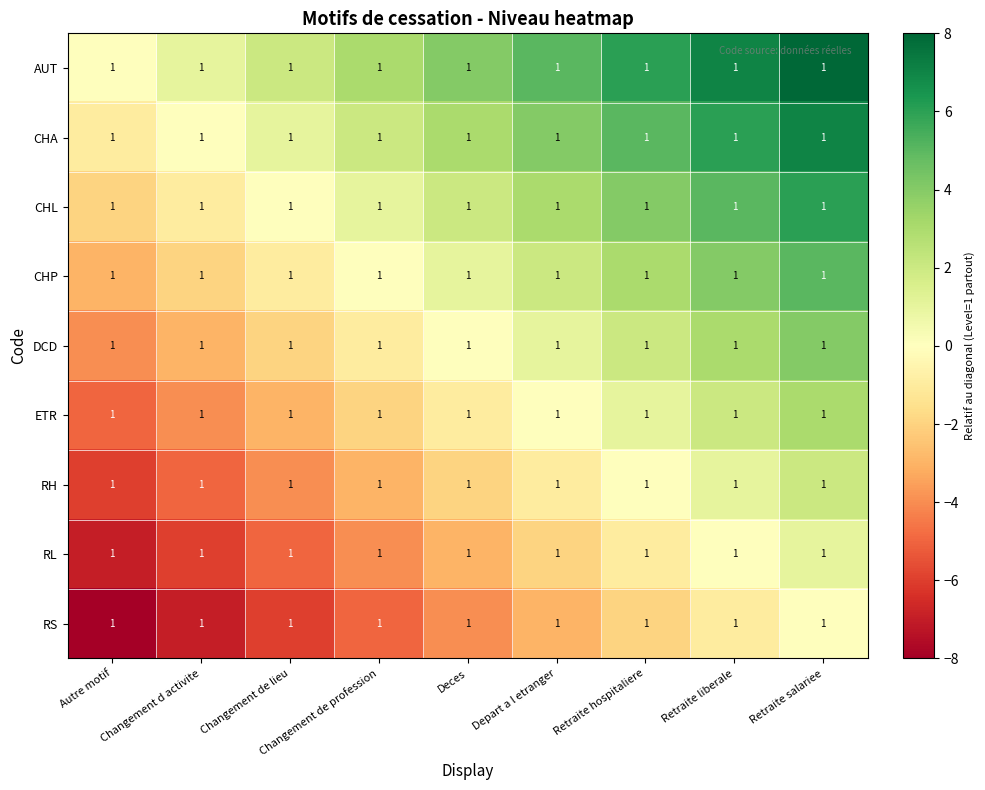

How many categories are shown in the chart?

9